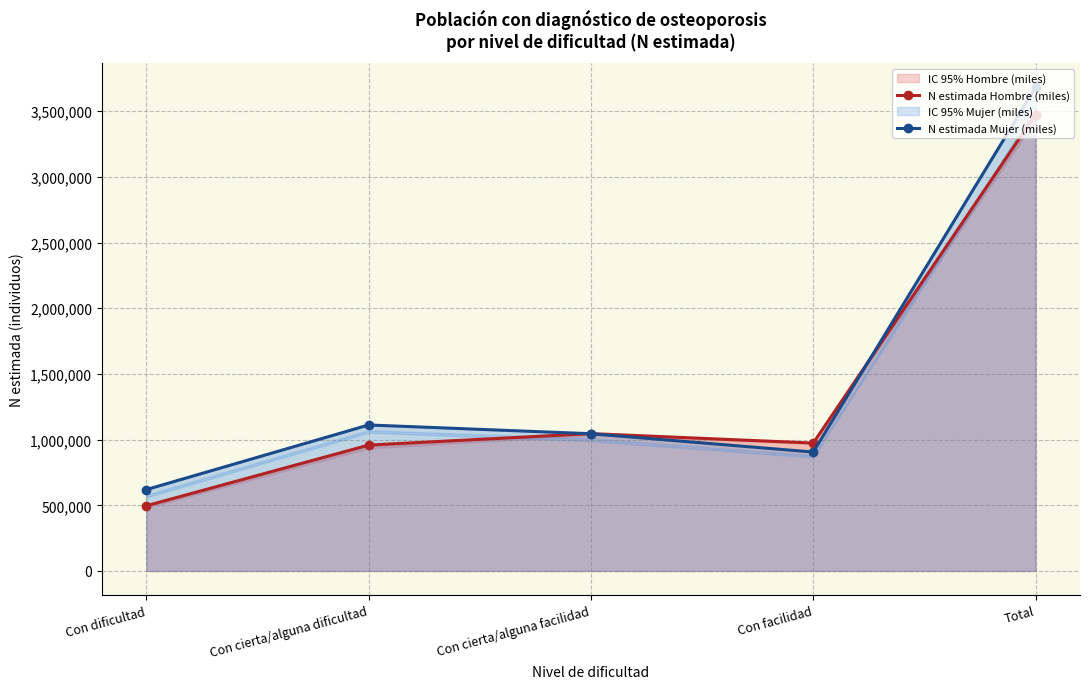

Rank the categories by N estimada Mujer (miles) value from lowest to highest.

Con dificultad, Con facilidad, Con cierta/alguna facilidad, Con cierta/alguna dificultad, Total